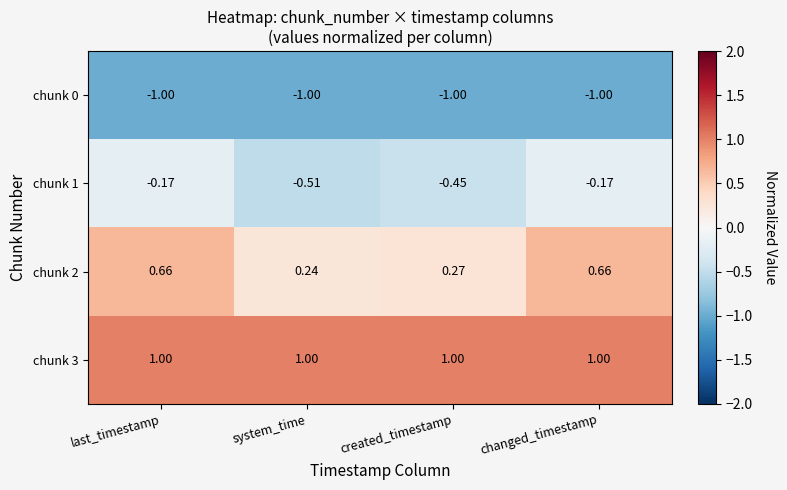

At how many categories does at least one series exceed 0?

4